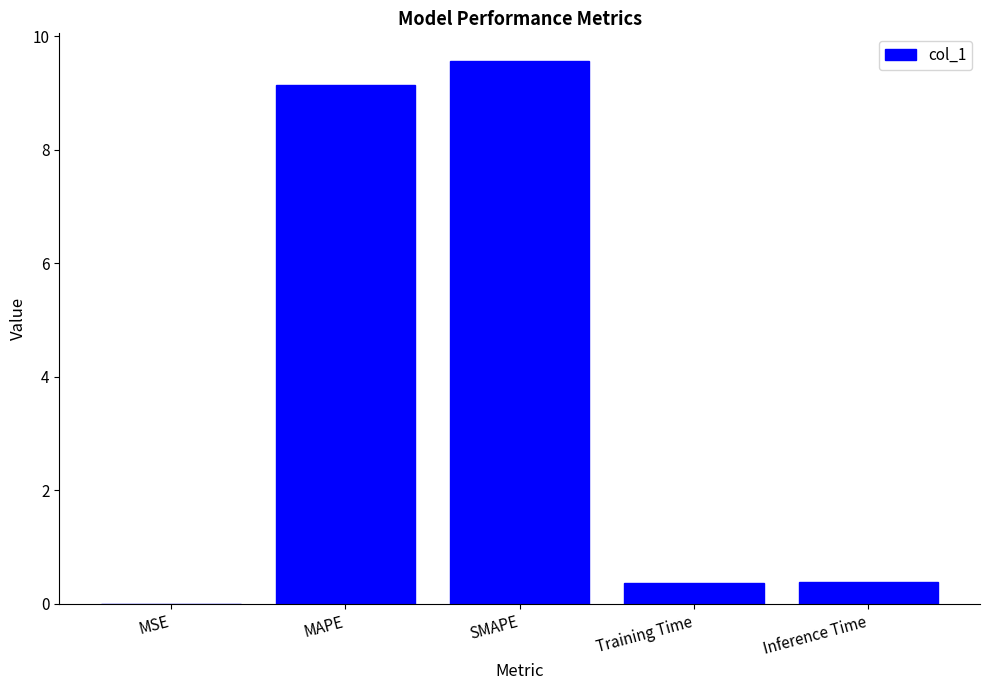

What is the sum of all values?

19.5